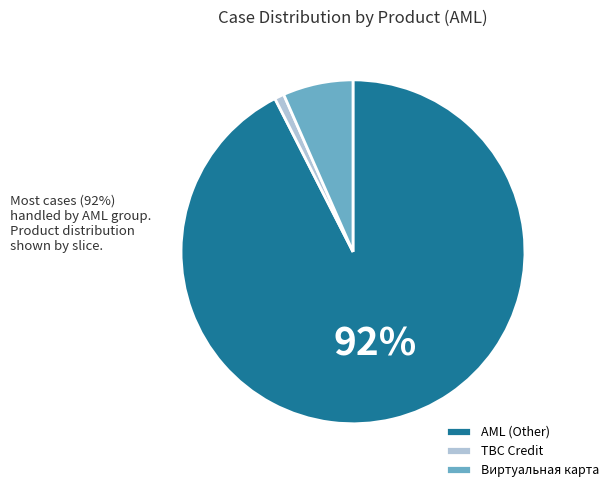

Rank the categories by value from lowest to highest.

TBC Credit, Виртуальная карта, AML (Other)